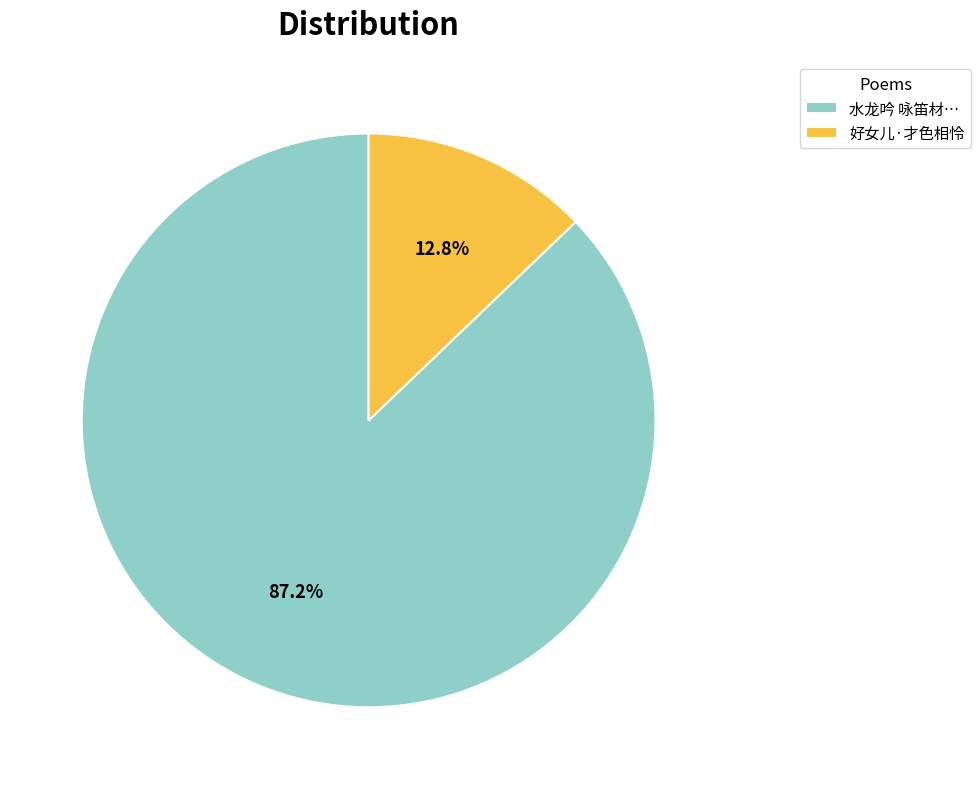

Which has a higher value, 水龙吟 咏笛材… or 好女儿·才色相怜?

水龙吟 咏笛材…